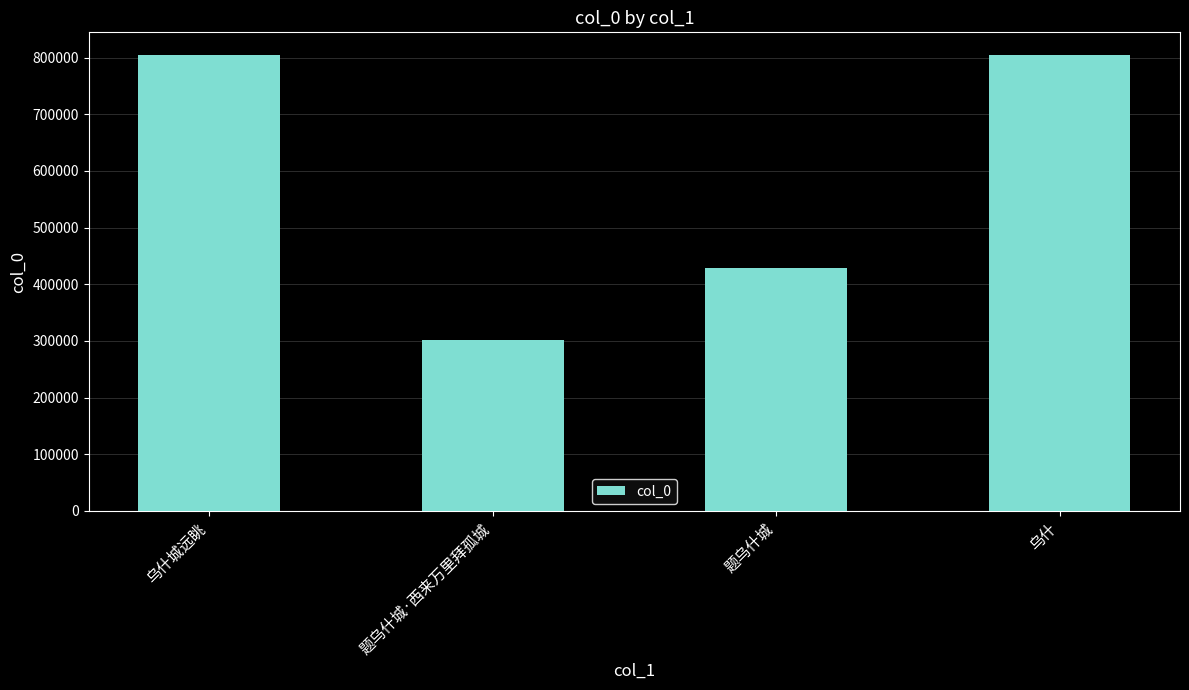

At which category does the chart reach its minimum across all series?

题乌什城·西来万里拜孤城